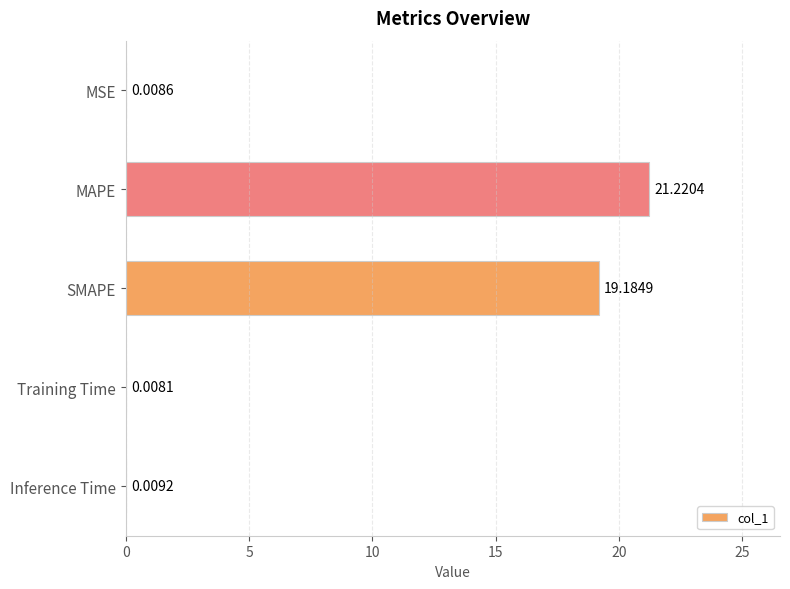

Which label corresponds to the largest value in the chart?

MAPE